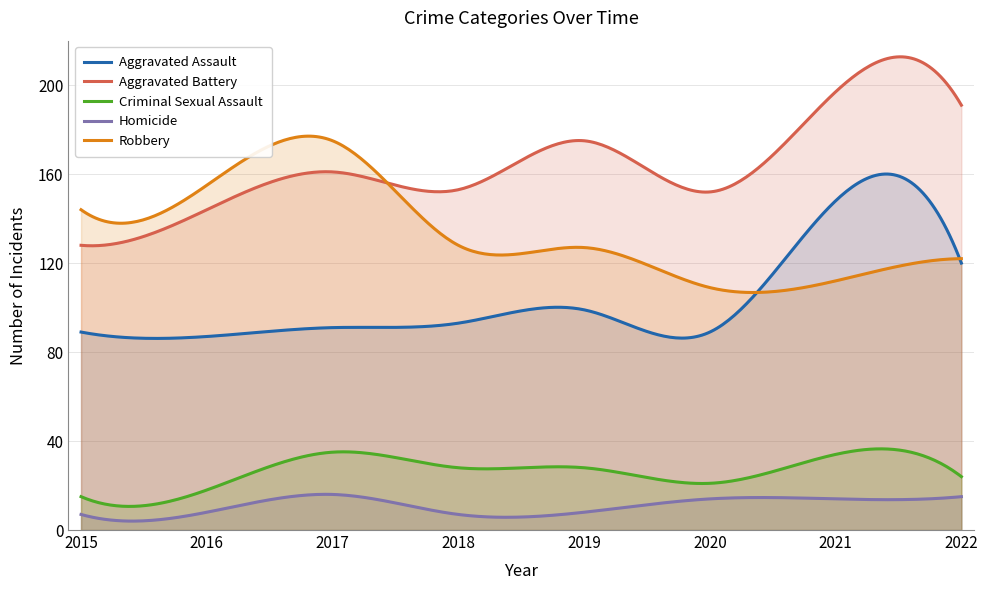

True or false: Criminal Sexual Assault has a value of 35 at 2017.

True